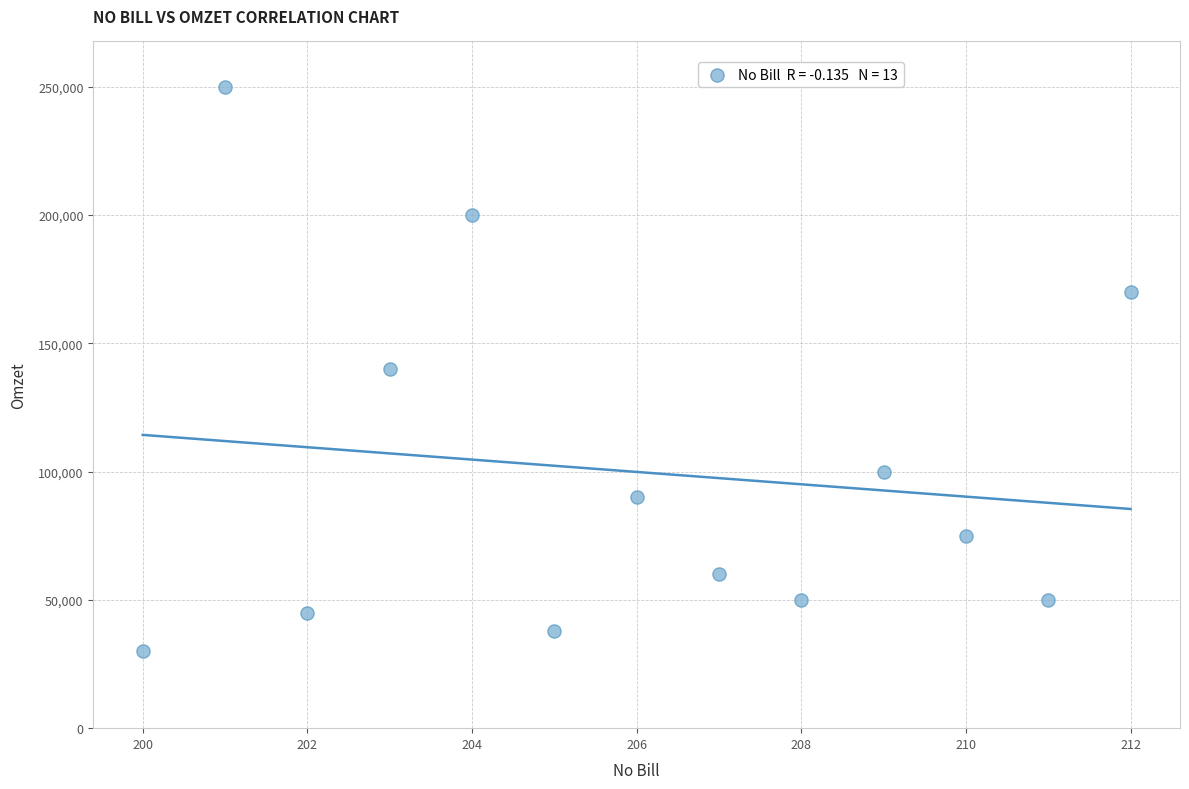

What is the range of X values (max minus min)?

12